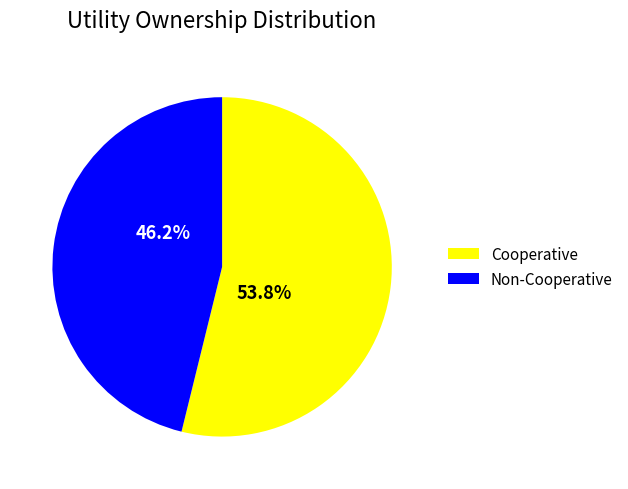

Is Non-Cooperative the majority of the pie?

No